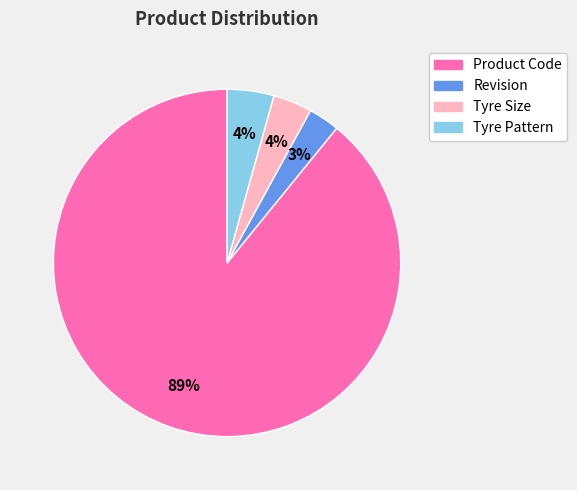

What percentage is the Tyre Size slice, to the nearest percent?

4%